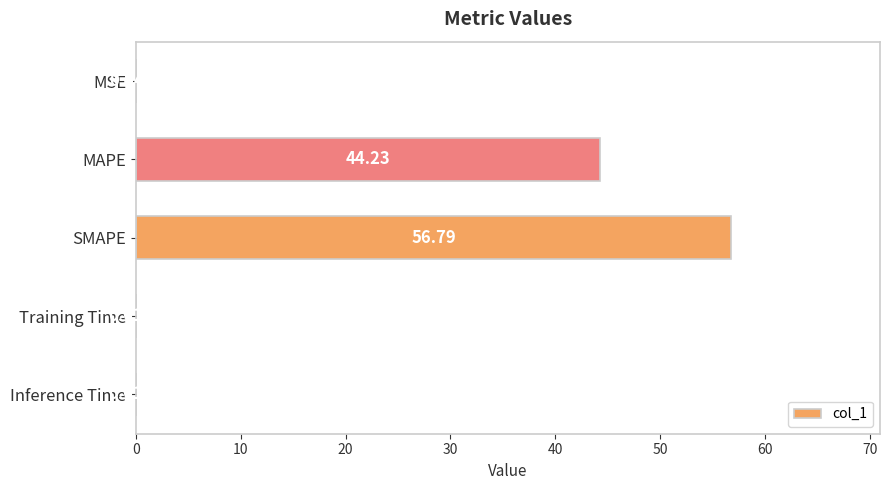

Which category has the highest value across all series?

SMAPE